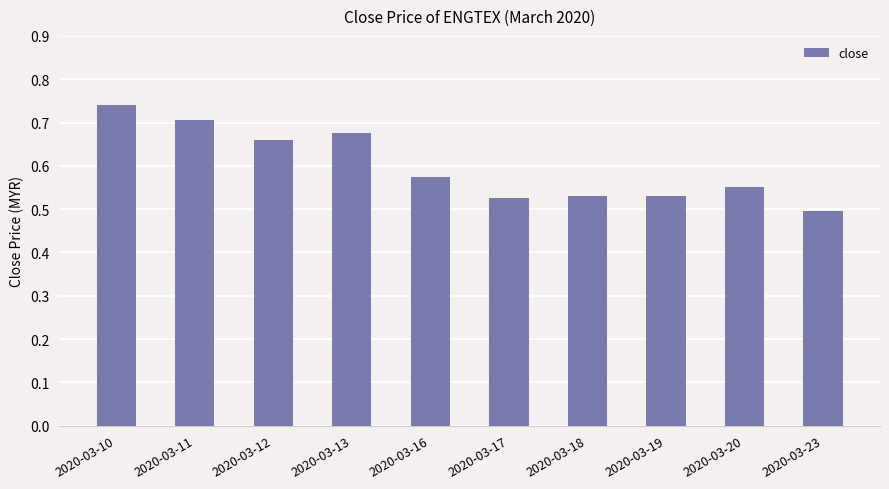

Is it true that the value at 2020-03-19 is 0.5?

True